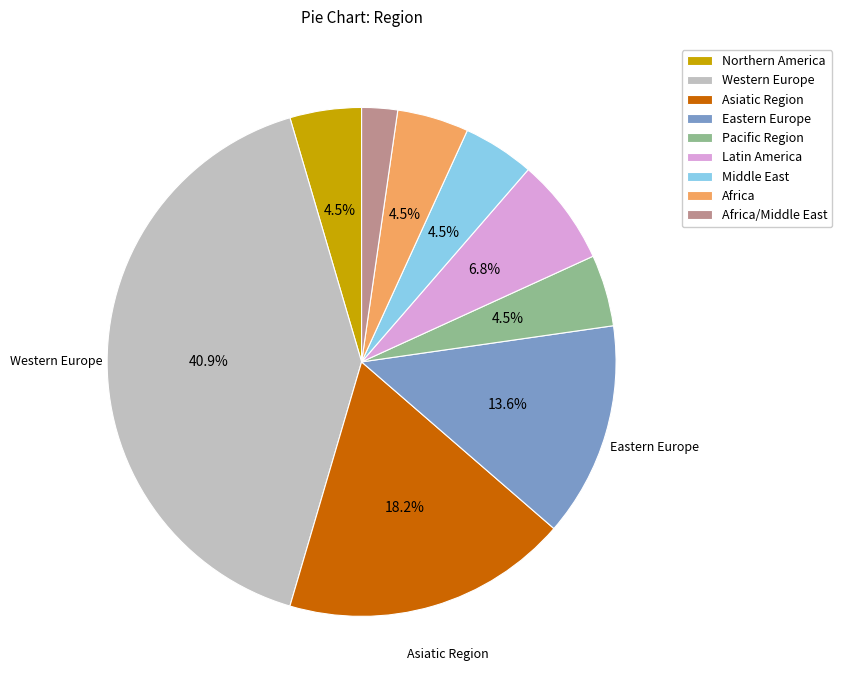

Count the number of slices in the pie.

9